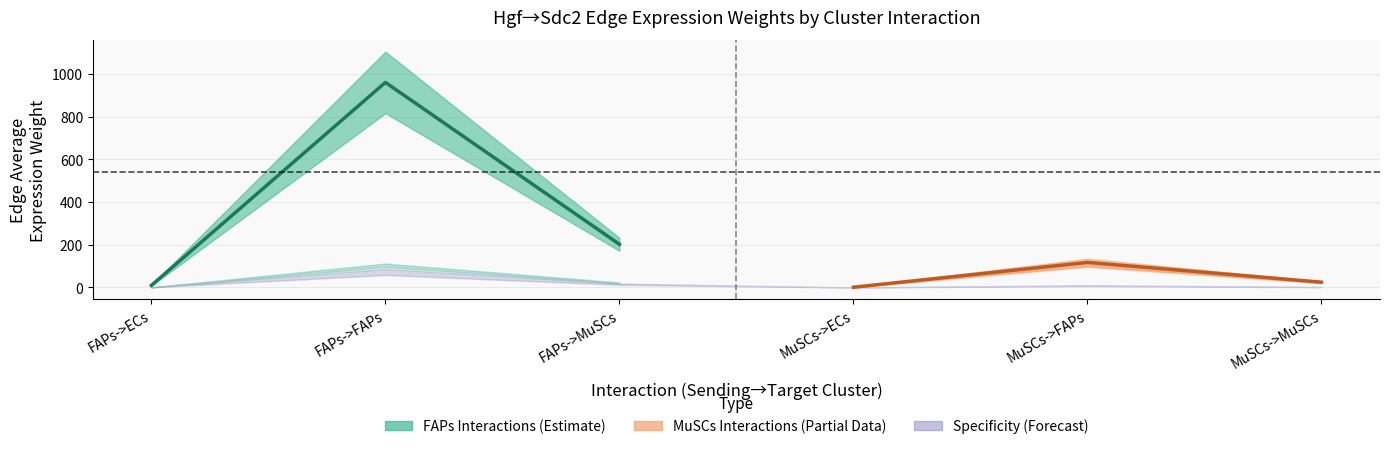

What is the sum of the FAPs Interactions (Estimate) values at FAPs->FAPs and FAPs->ECs?

970.4